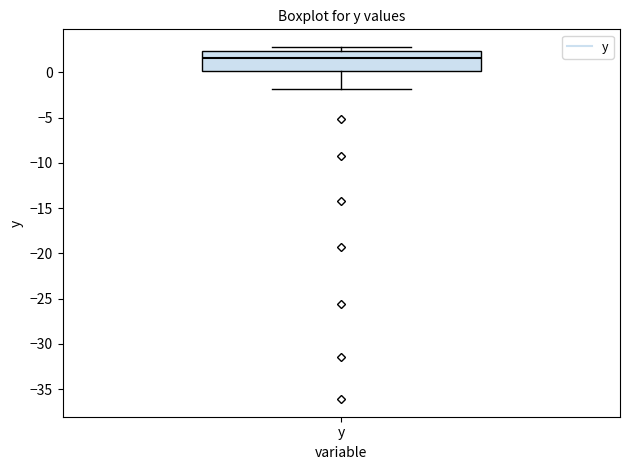

Read this box plot against the y-axis: the position of the median line, the range covered by the box, and the ends of both whiskers. The values are not printed on the chart, so give them approximately, as read against the axis.

median 1.5, box 0.0 to 2.5, whiskers -2.0 to 3.0